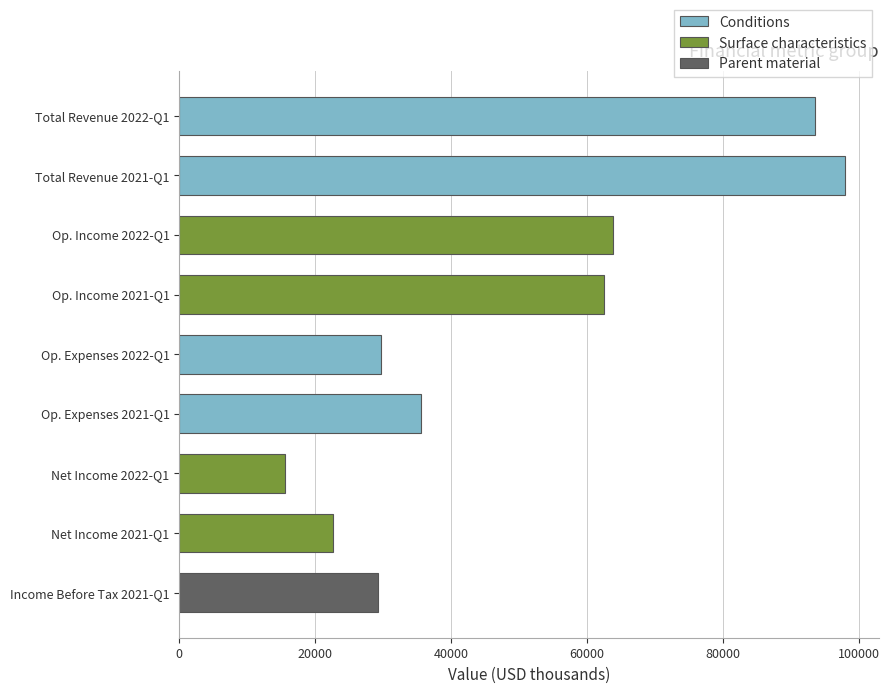

Which label corresponds to the largest value in the chart?

Total Revenue 2021-Q1